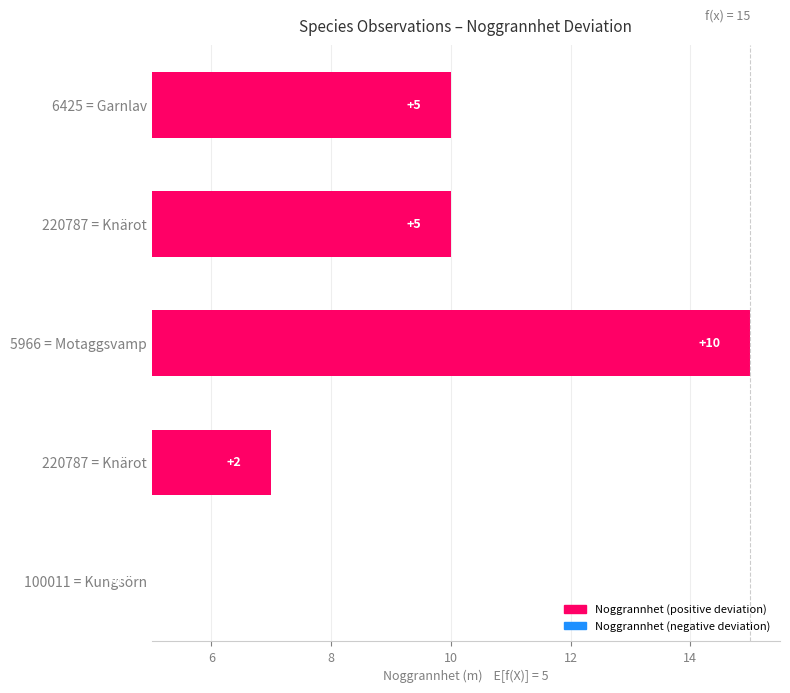

Reading right to left, extract all data points from this chart.

0	2	10	5	5